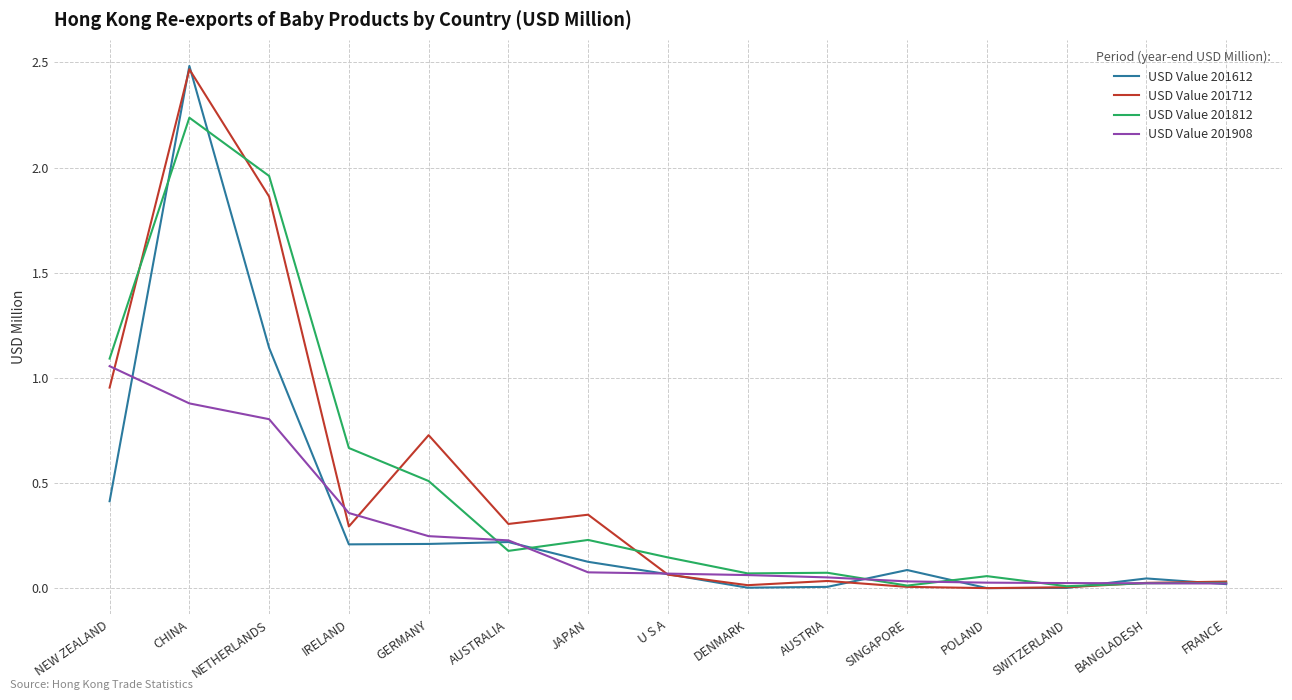

What are all the series names shown in the legend?

USD Value 201612, USD Value 201712, USD Value 201812, USD Value 201908